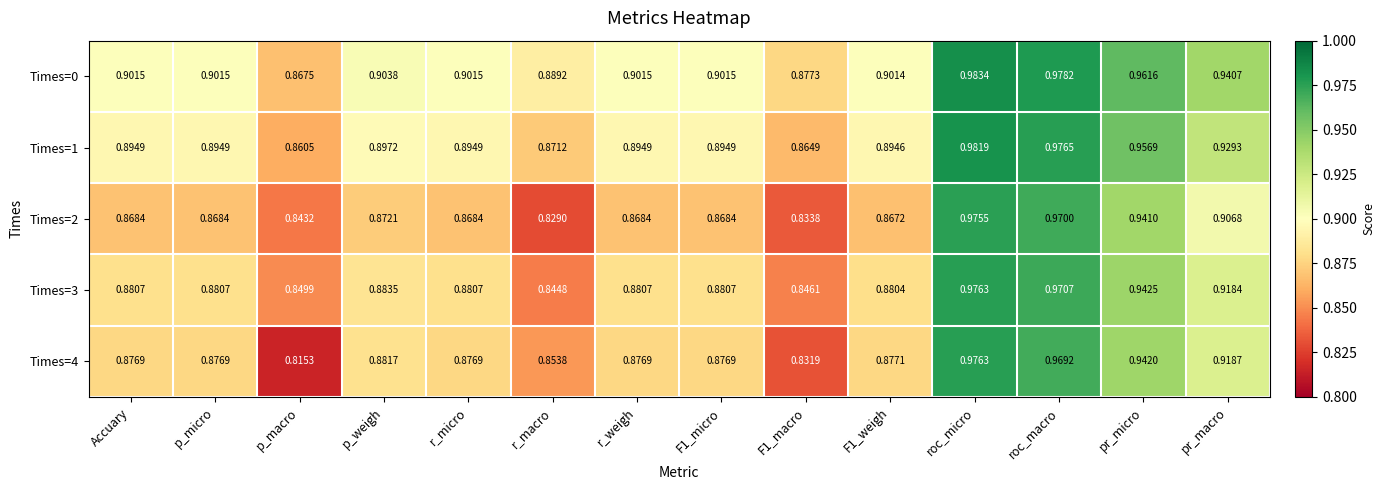

Which series has the largest range (max minus min)?

Times=4